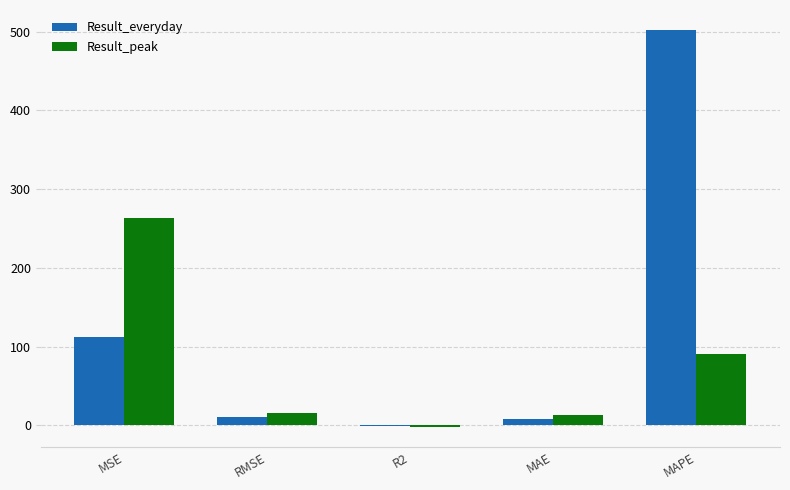

What is the greatest value displayed?

502.3